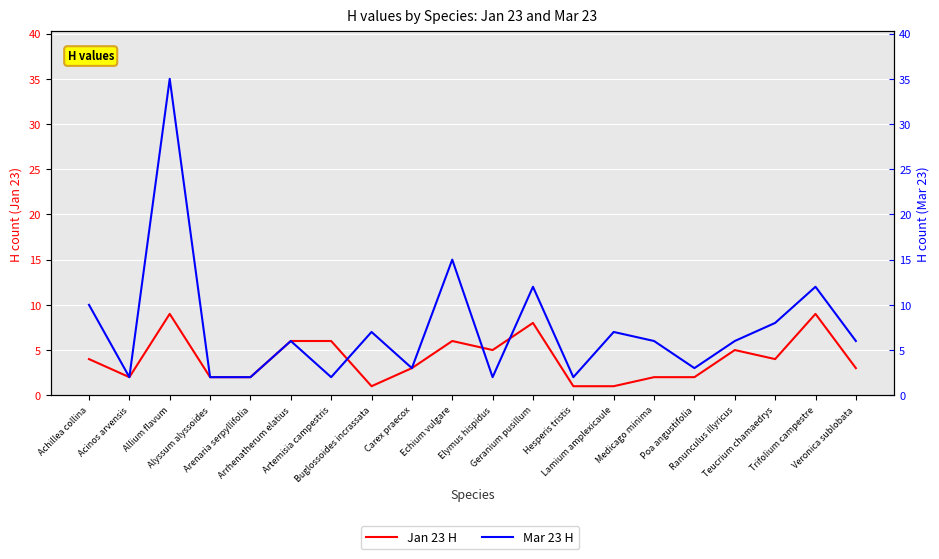

List the series in order of their overall mean, highest first.

Mar 23 H, Jan 23 H